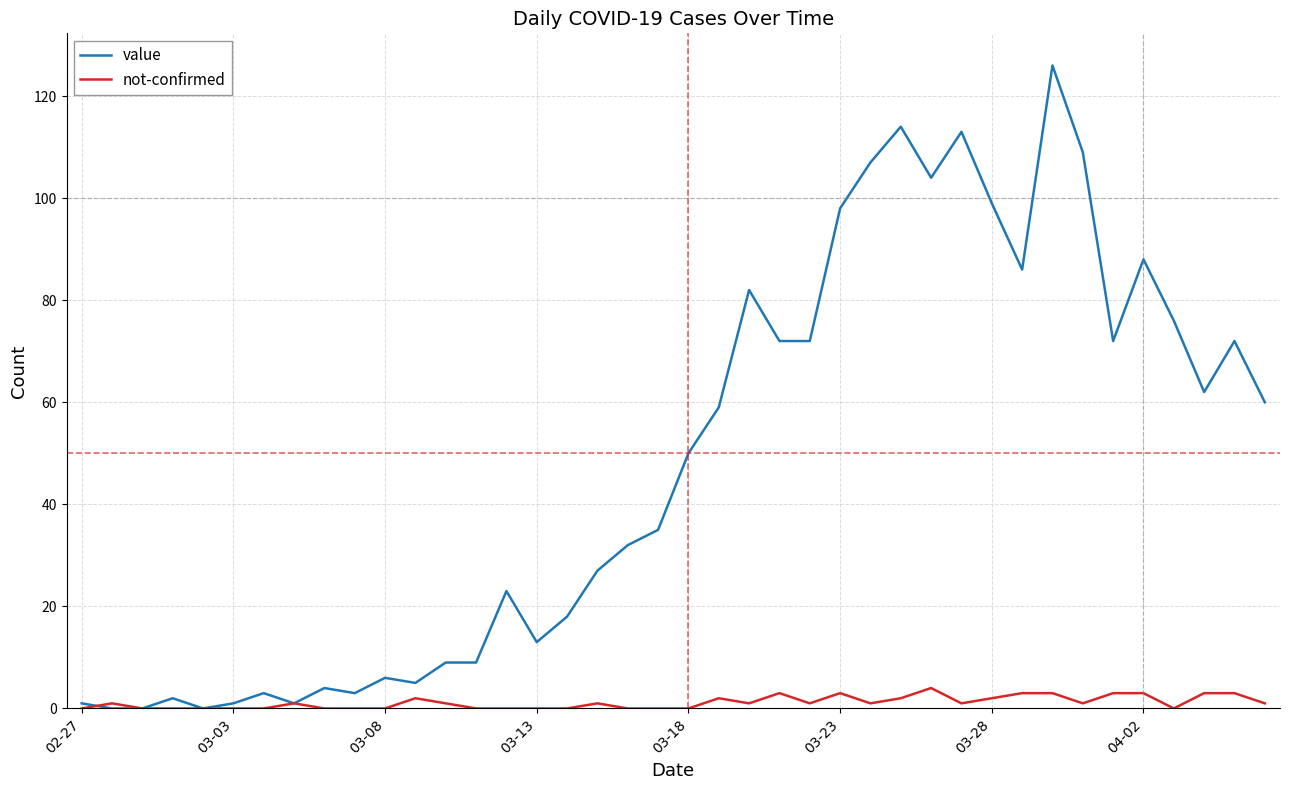

Which series has the widest spread of values?

value